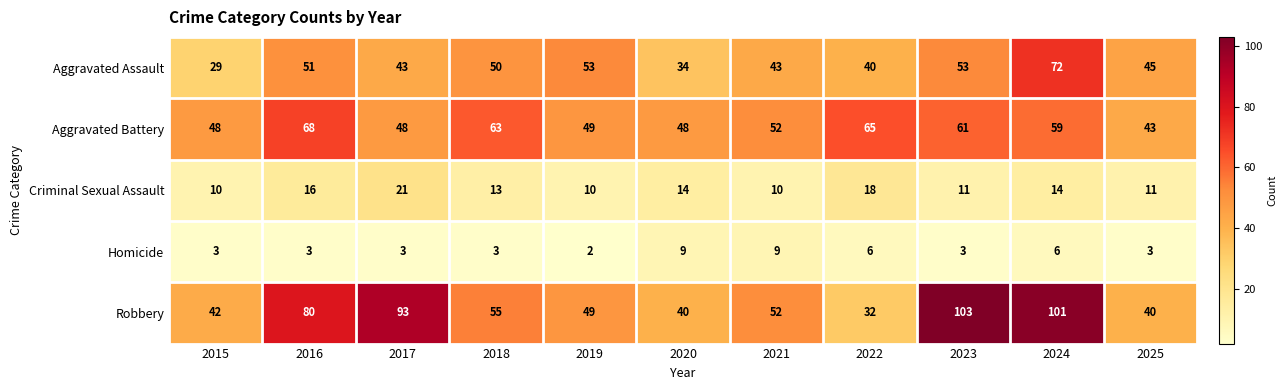

At how many categories does at least one series exceed 74?

4